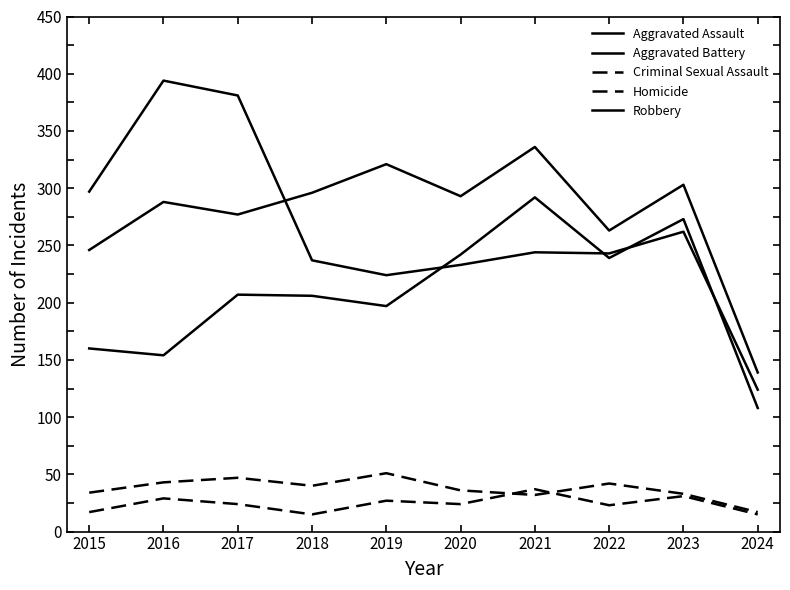

Does the chart display data point markers on the line(s)?

No